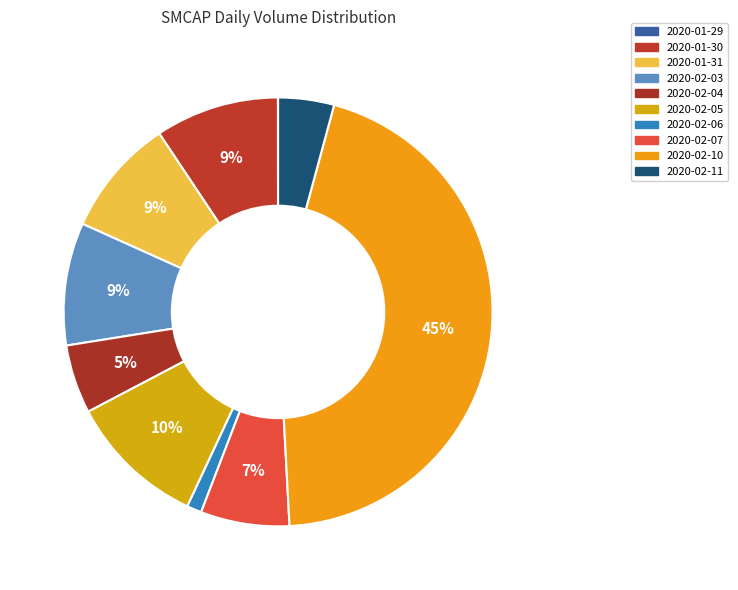

Is it true that 2020-02-07 is 7% of the pie?

True